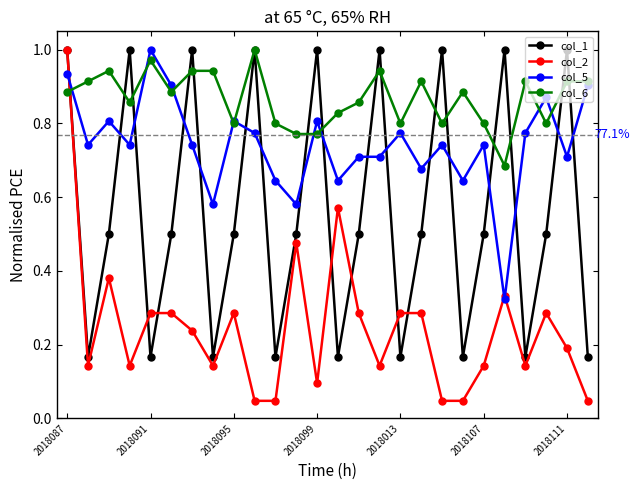

True or false: col_6 has more than 2 interior local peaks.

True